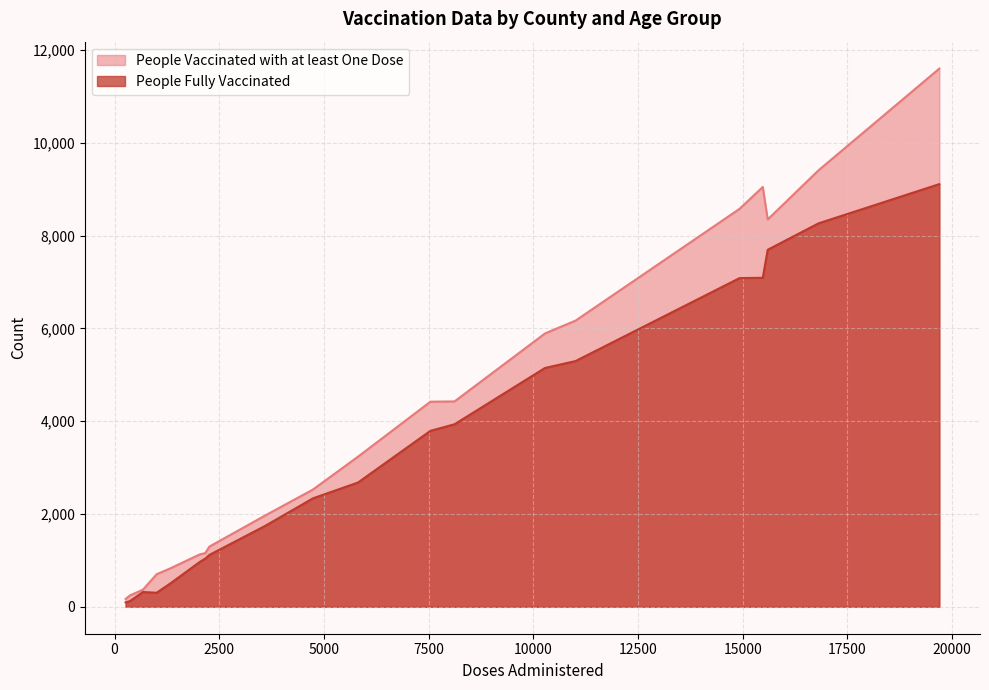

Rank the series by their maximum value, from lowest to highest.

People Fully Vaccinated, People Vaccinated with at least One Dose